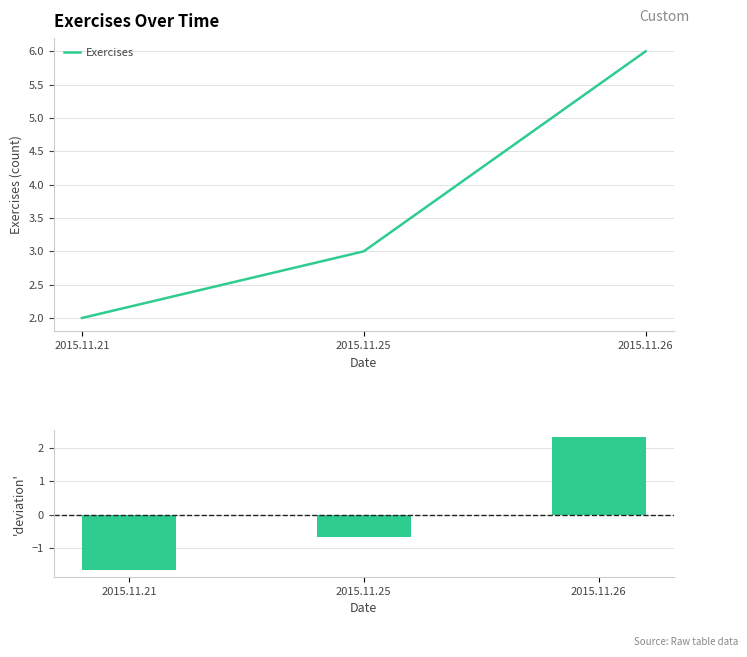

At which category is the sum across all series the highest?

2015.11.26